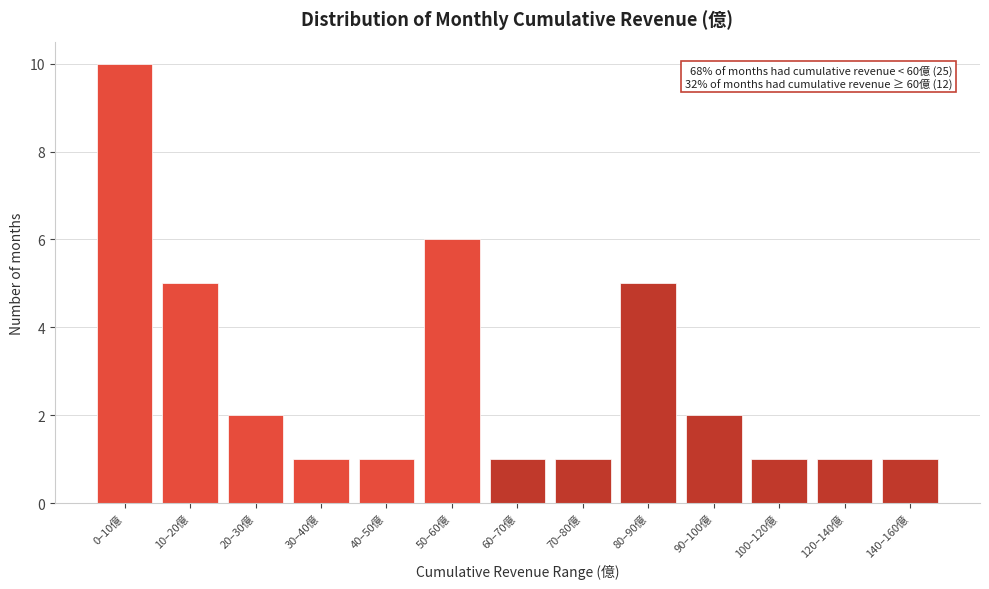

Reading right to left, list all the values displayed in this chart.

1	1	1	2	5	1	1	6	1	1	2	5	10